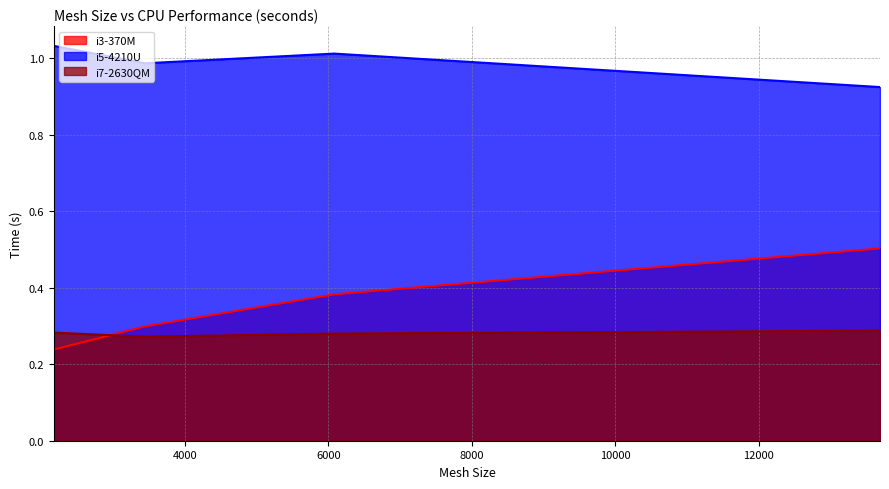

The value of i5-4210U at 3447 is 1.0. True or false?

True